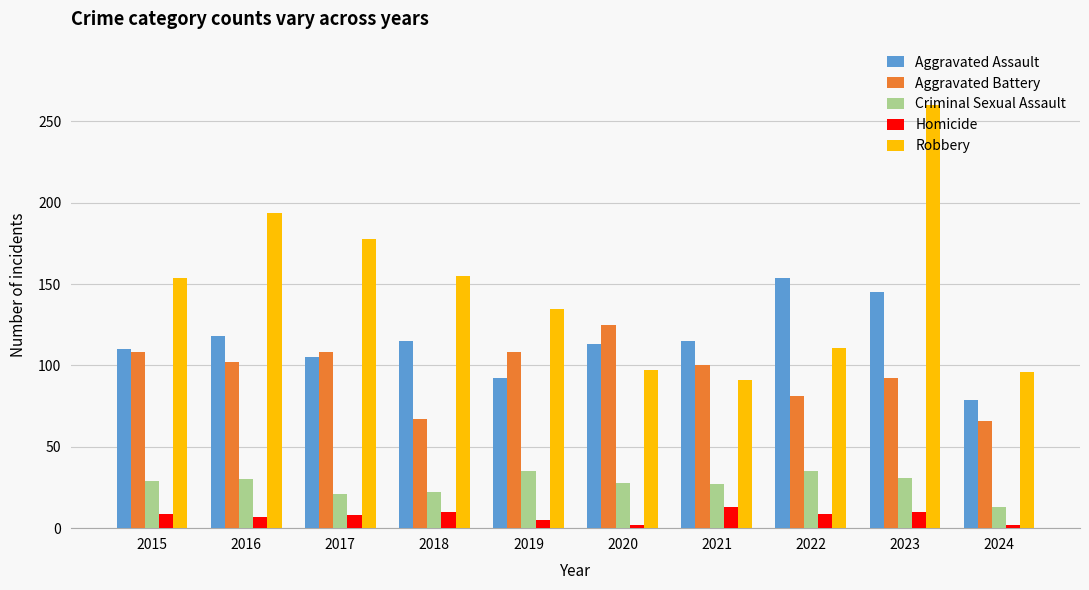

Are the bars grouped side by side (vs. stacked)?

Yes